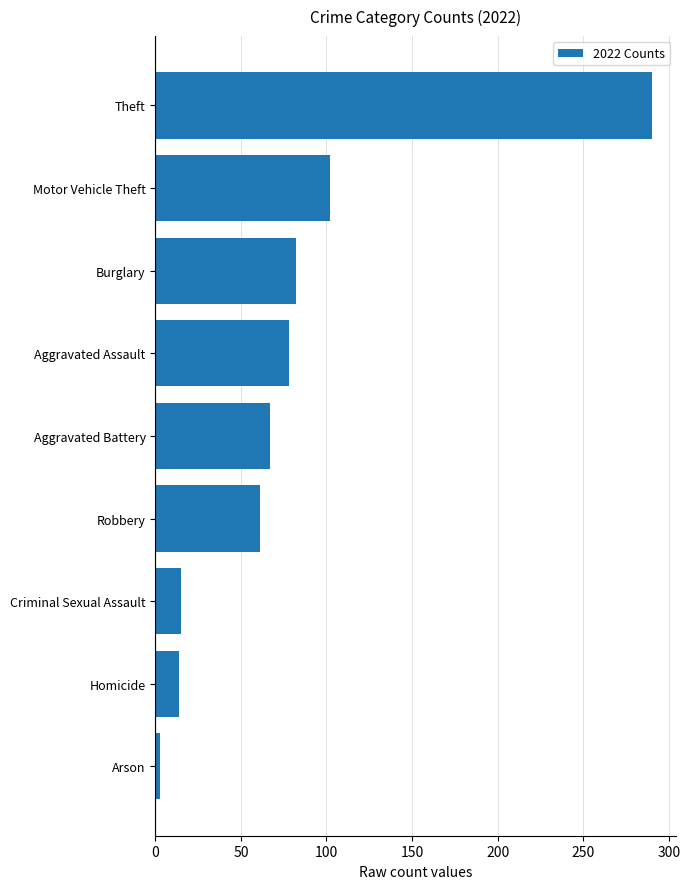

How many data points are less than 67?

4